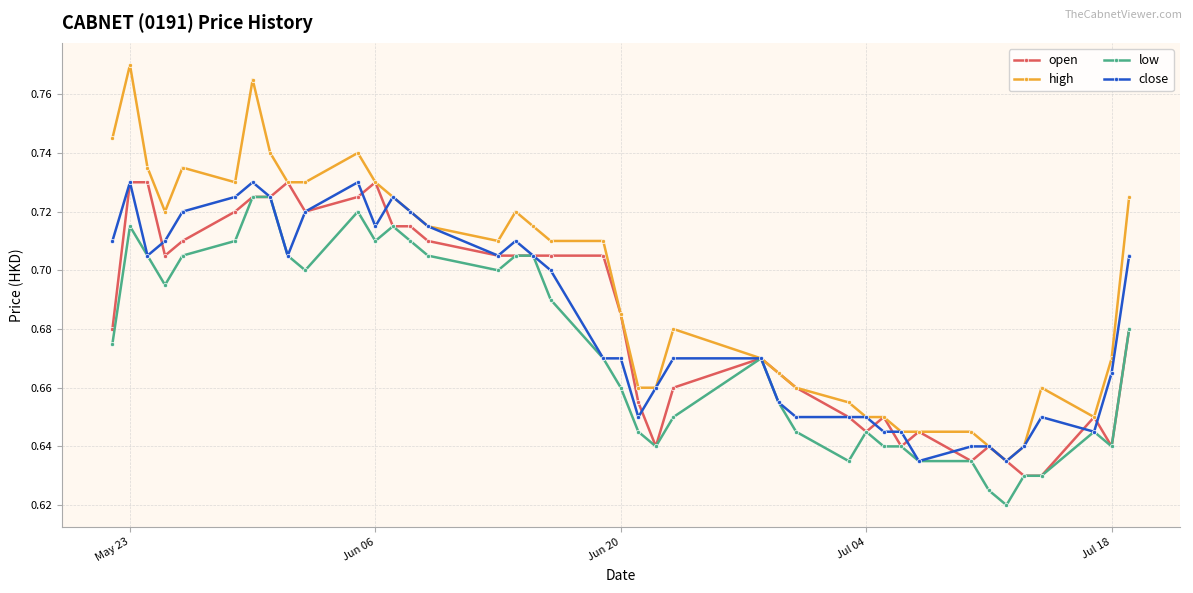

At how many categories does at least one series exceed 0?

40